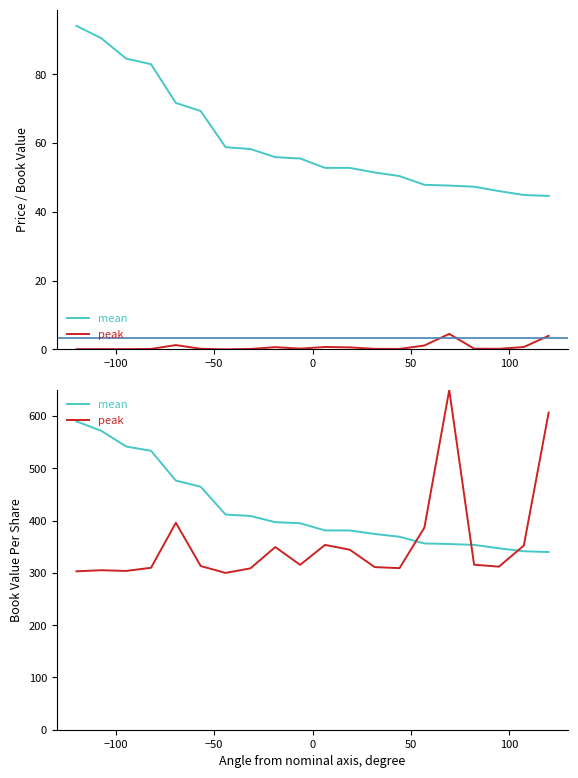

Reading left to right, what are all the values shown in this chart?

mean: 590.0	571.8	541.9	533.6	476.7	464.8	411.7	409.0	397.0	395.0	381.3	381.2	374.5	369.2	356.4	355.2	353.6	347.1	341.4	340.0
peak: 303.1	305.2	303.8	309.8	395.9	313.1	300.0	308.7	349.5	315.5	353.6	344.4	311.1	309.1	386.7	650.0	315.7	312.0	352.3	606.7